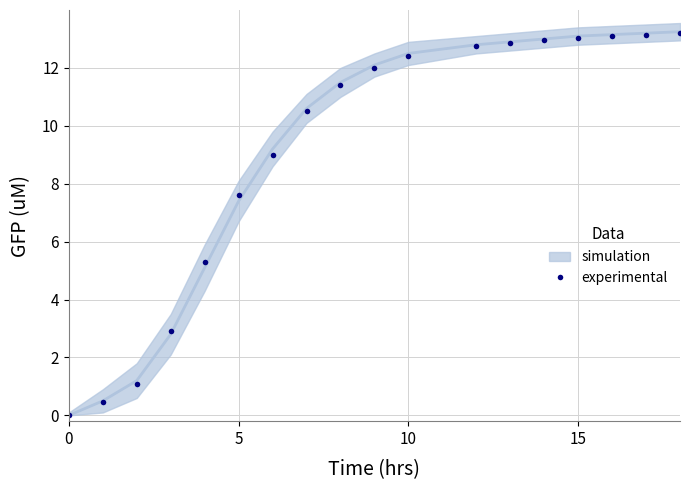

How many lines are shown in the chart?

1